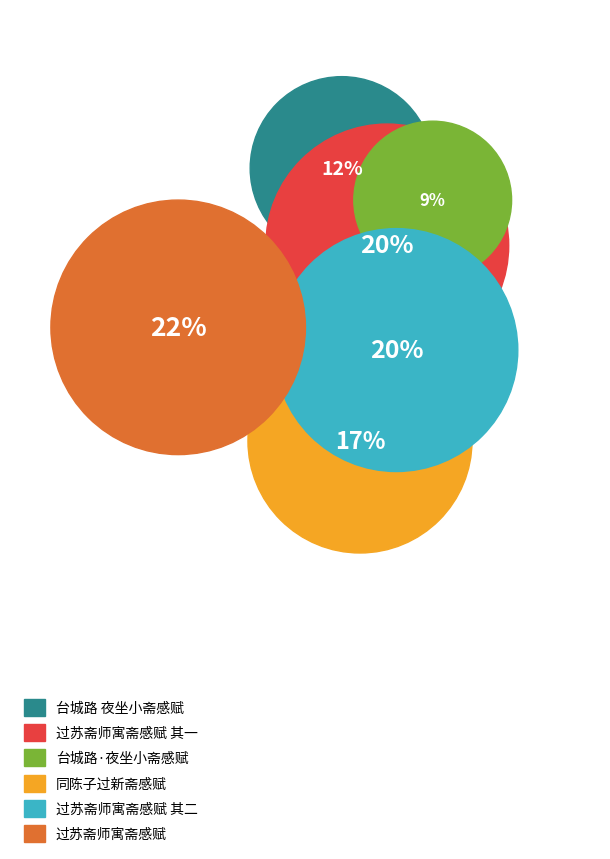

What is the largest slice in the pie chart?

过苏斋师寓斋感赋